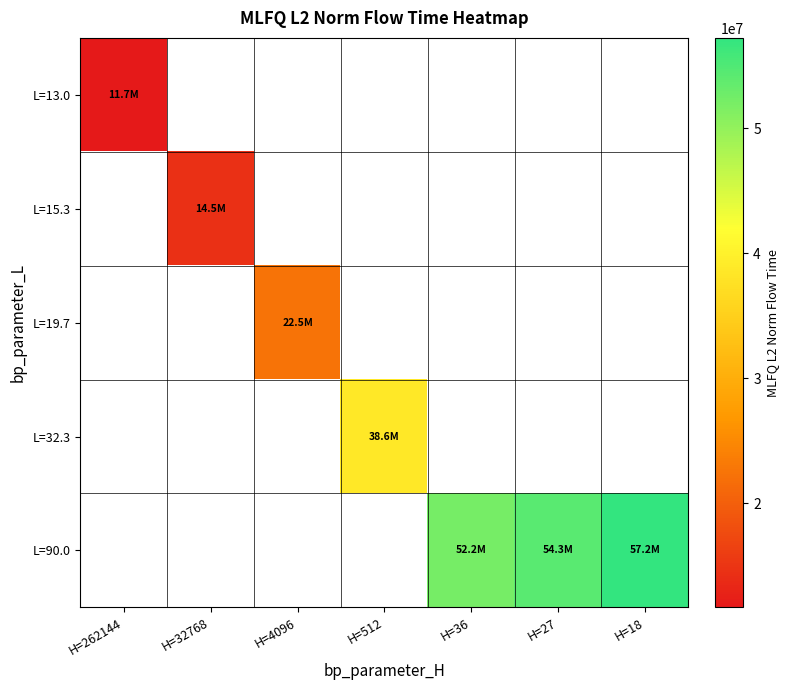

List the series in order of their peak value, lowest first.

L=13.0, L=15.3, L=19.7, L=32.3, L=90.0